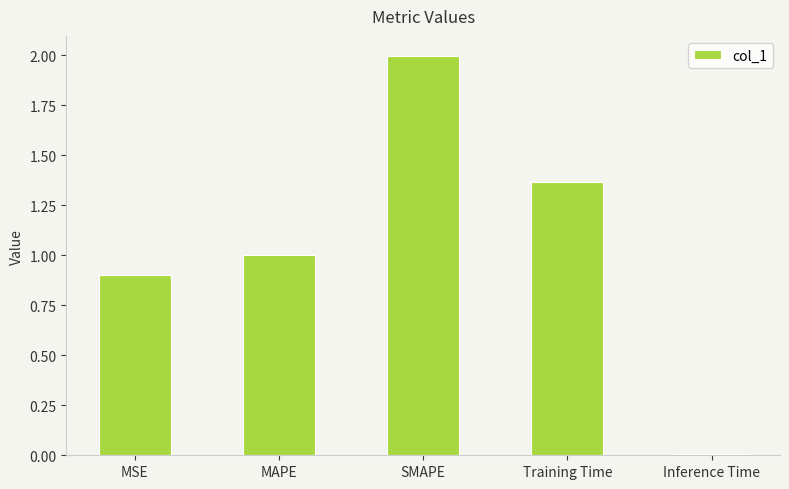

What is the sum of the values at Inference Time and SMAPE?

2.0